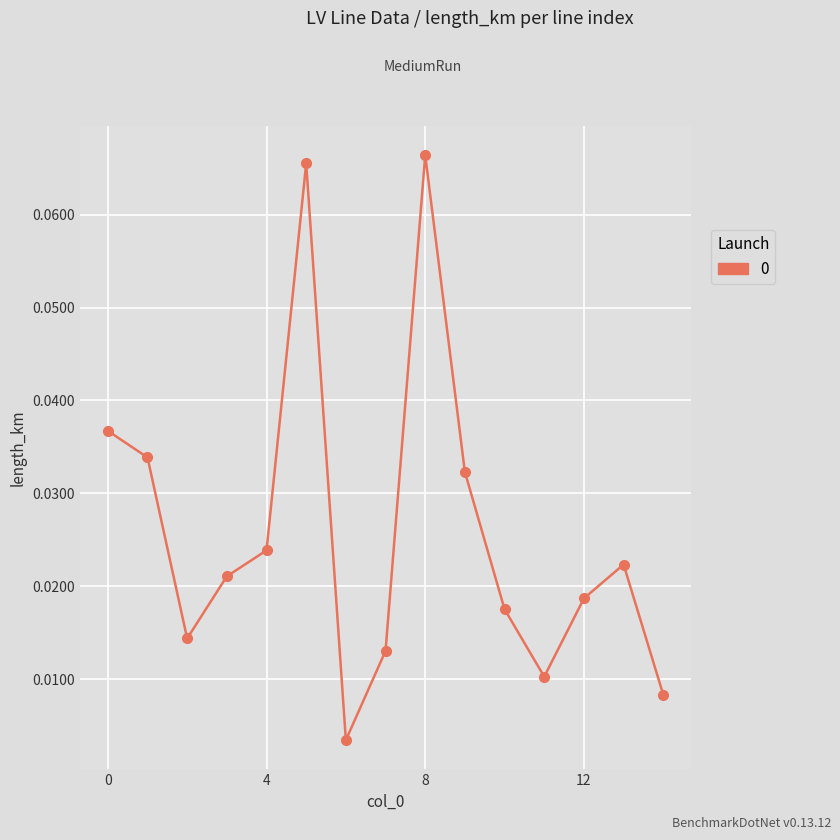

How many interior local valleys (lower than both neighbors) does the data have?

3